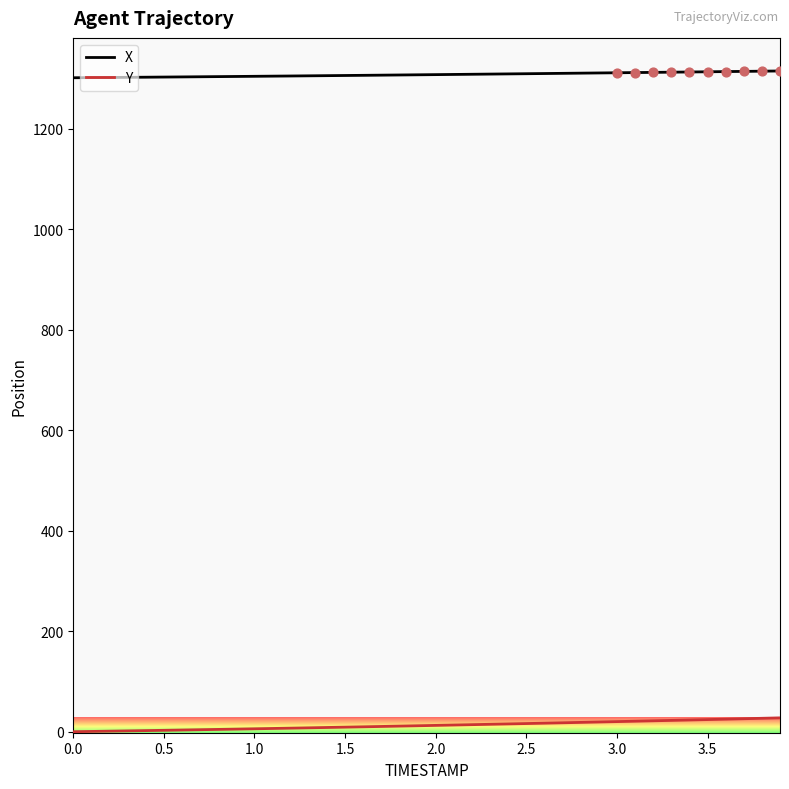

What are all the series names shown in the legend?

X, Y